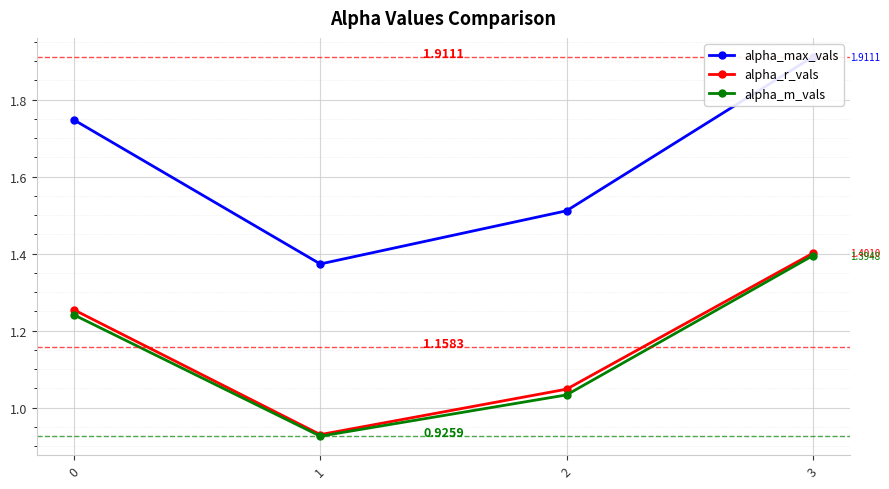

Where is alpha_max_vals nearest to the value 1?

1